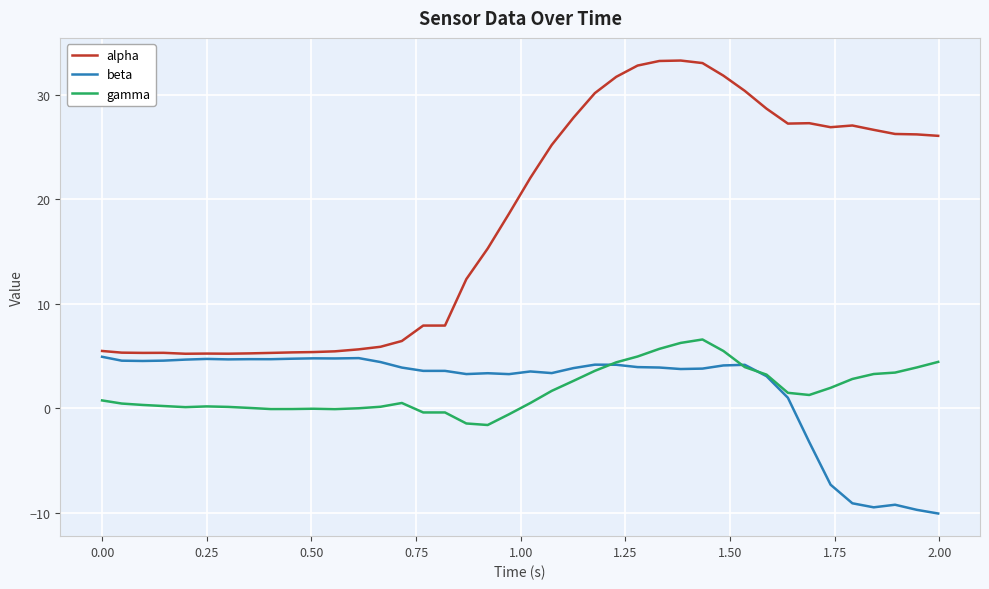

What is the lowest value of the beta series?

-10.1